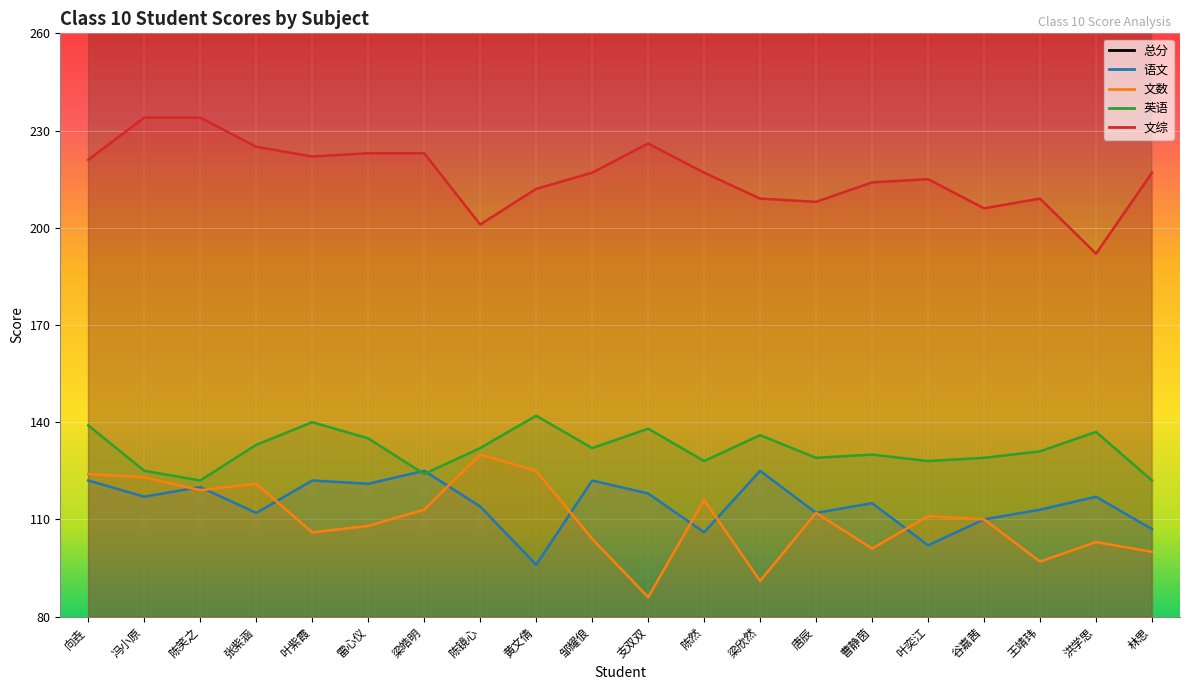

At which label is 文综 closest to 213?

黄文倩